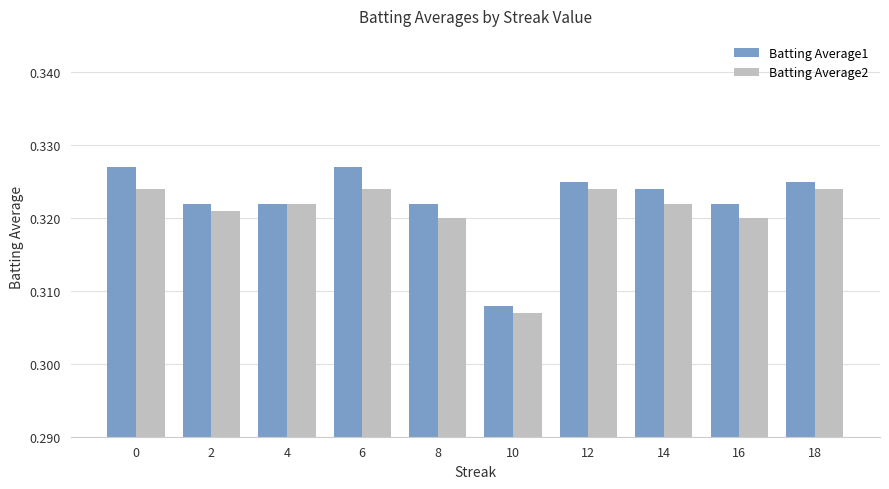

List the series in order of their peak value, lowest first.

Batting Average2, Batting Average1